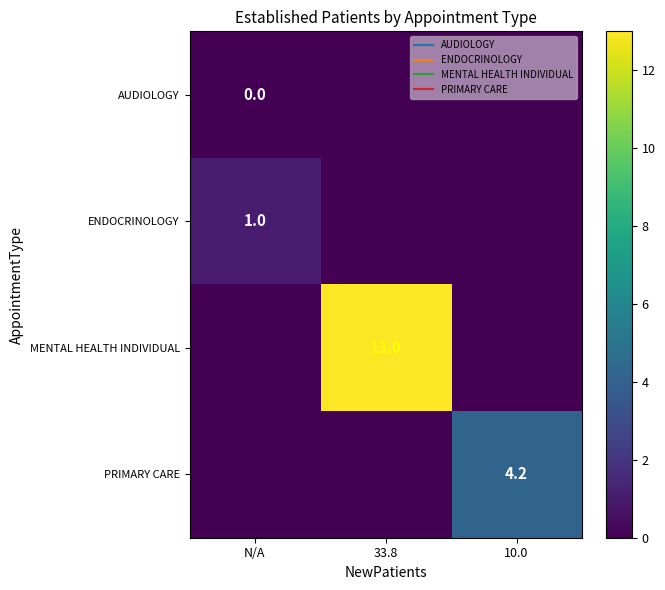

Rank the categories by ENDOCRINOLOGY value from lowest to highest.

33.8, 10.0, N/A